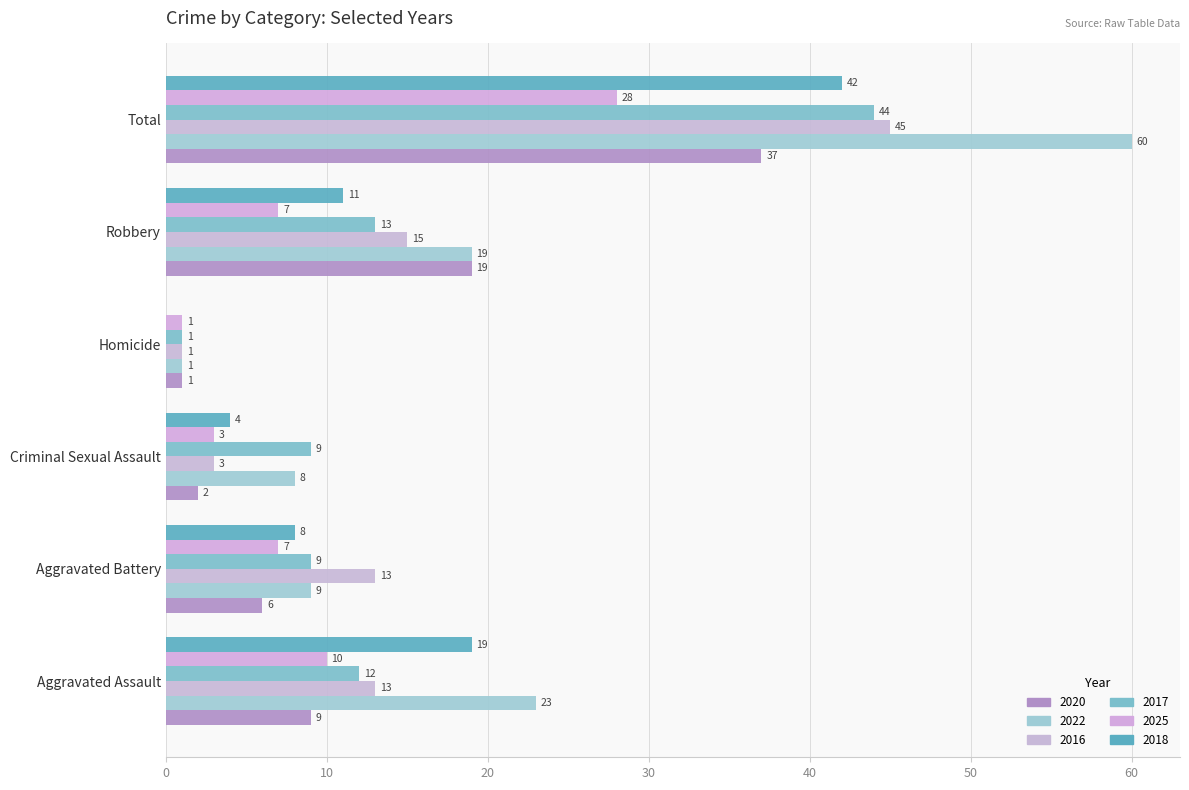

At how many categories does at least one series exceed 30?

1